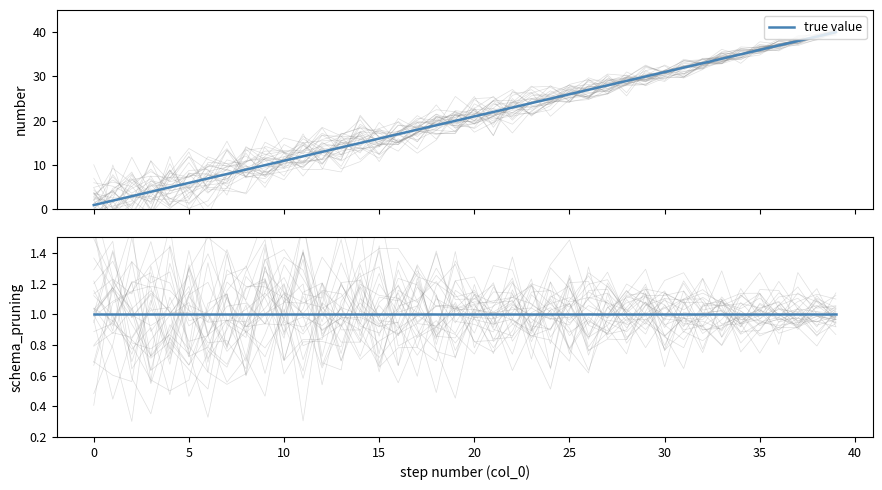

What is the ratio of the value at 15 to the value at 27?

0.6